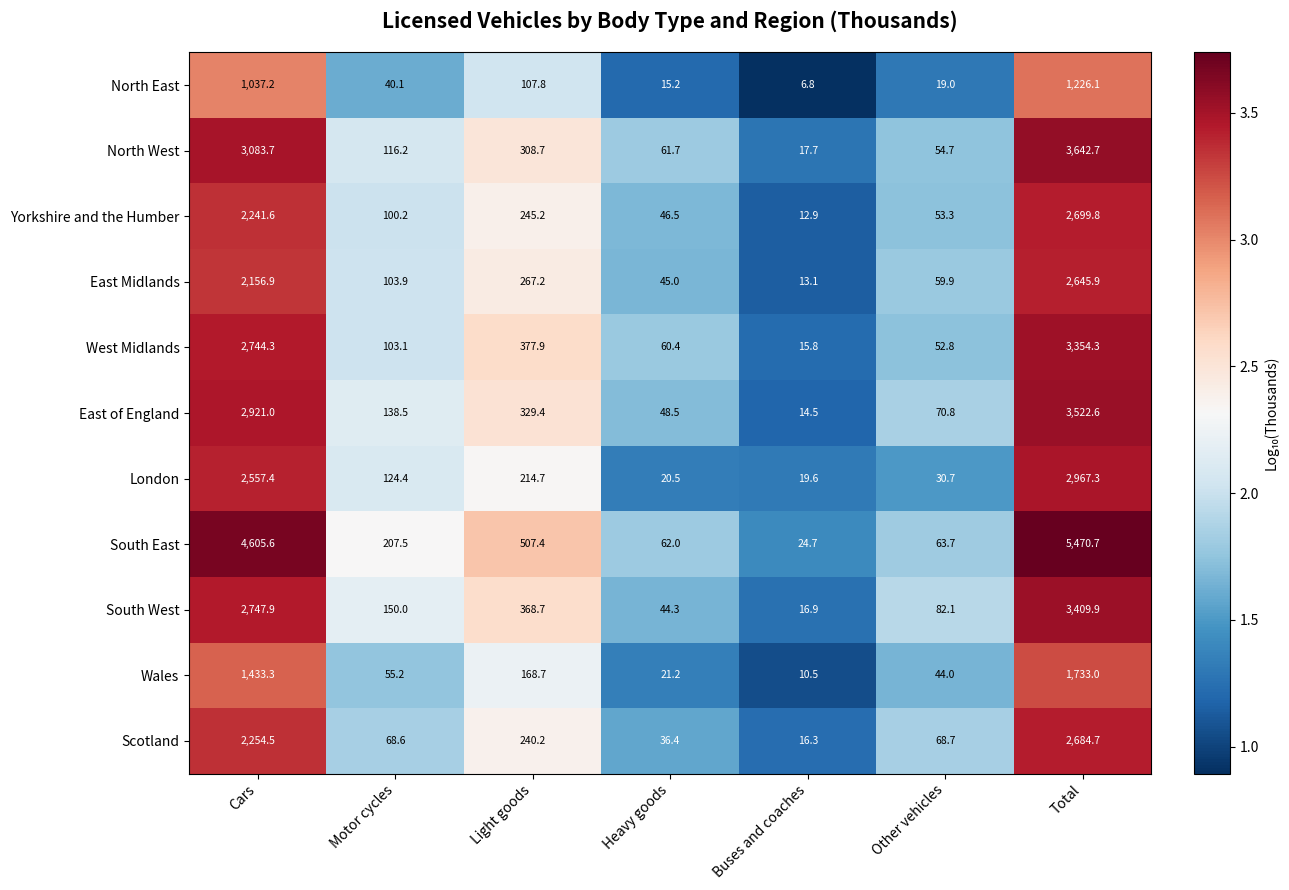

Is it true that North East equals 11.7 at Buses and coaches?

False